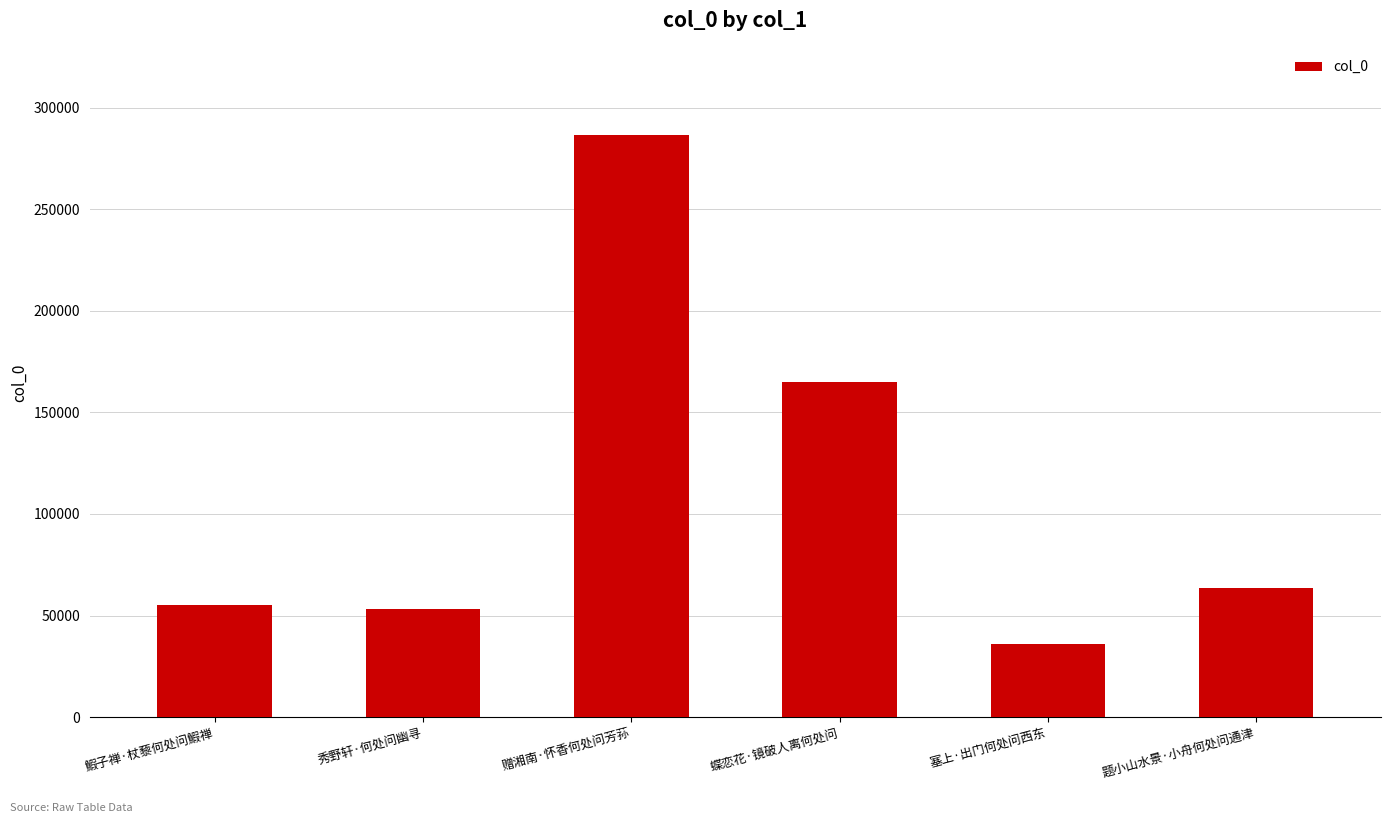

What is the change in value from 鰕子禅·杖藜何处问鰕禅 to 塞上·出门何处问西东?

-19365